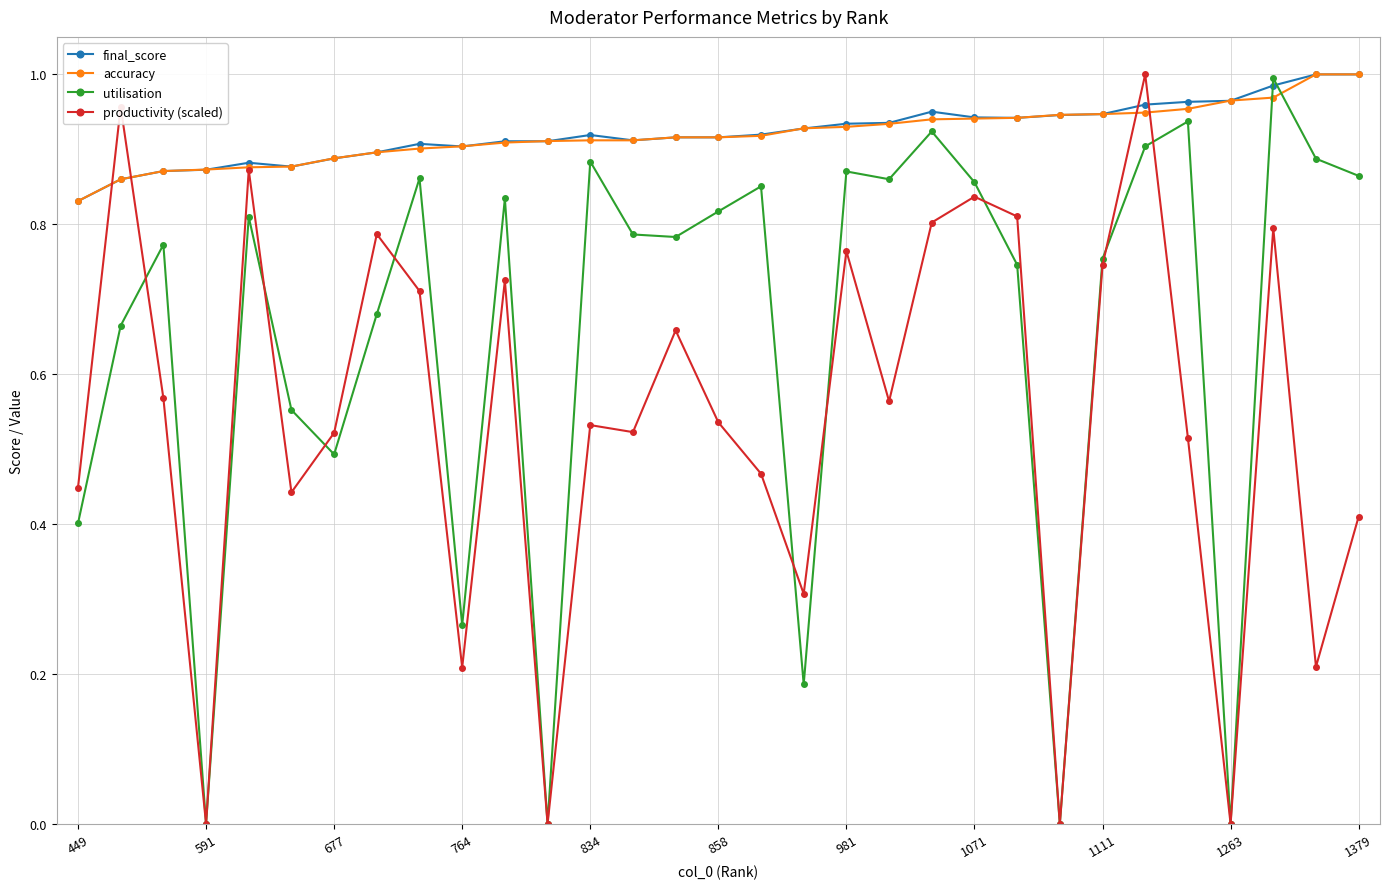

True or false: utilisation has more than 2 interior local peaks.

True